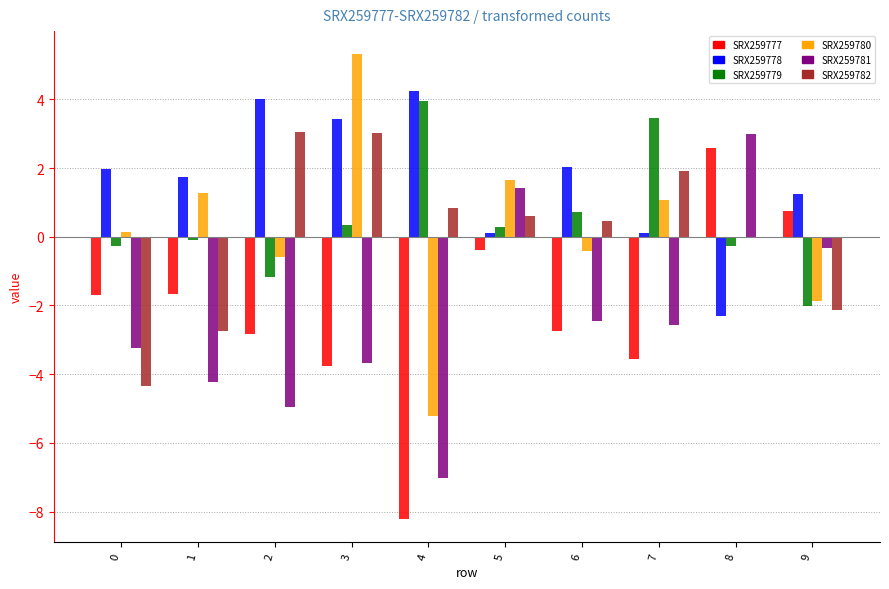

True or false: SRX259779 has a value of -0.7 at 9.

False